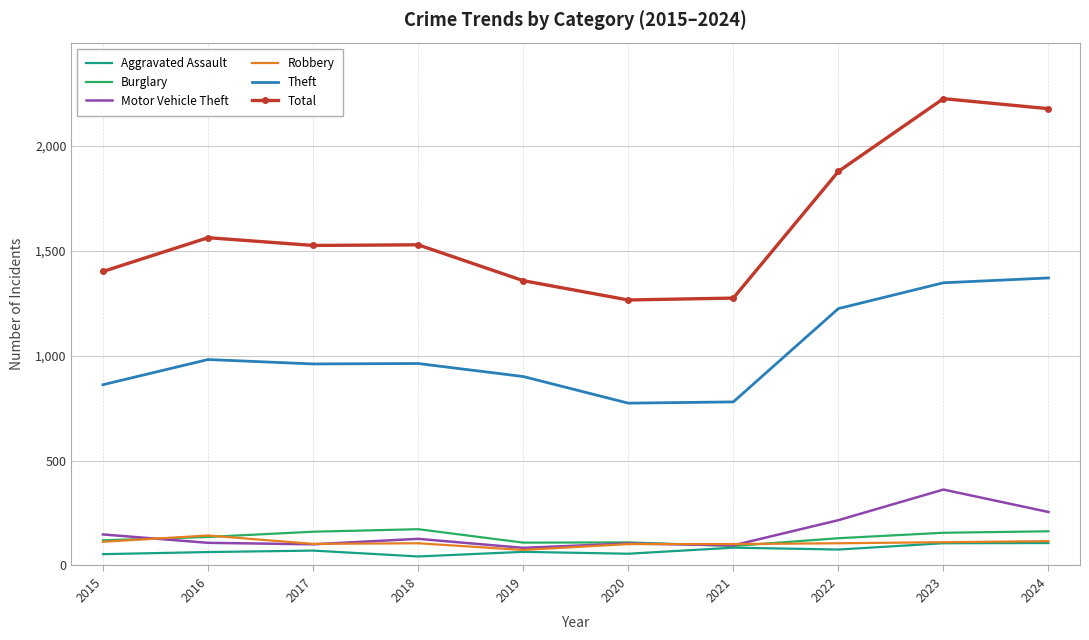

True or false: Theft and Motor Vehicle Theft intersect in this chart.

False